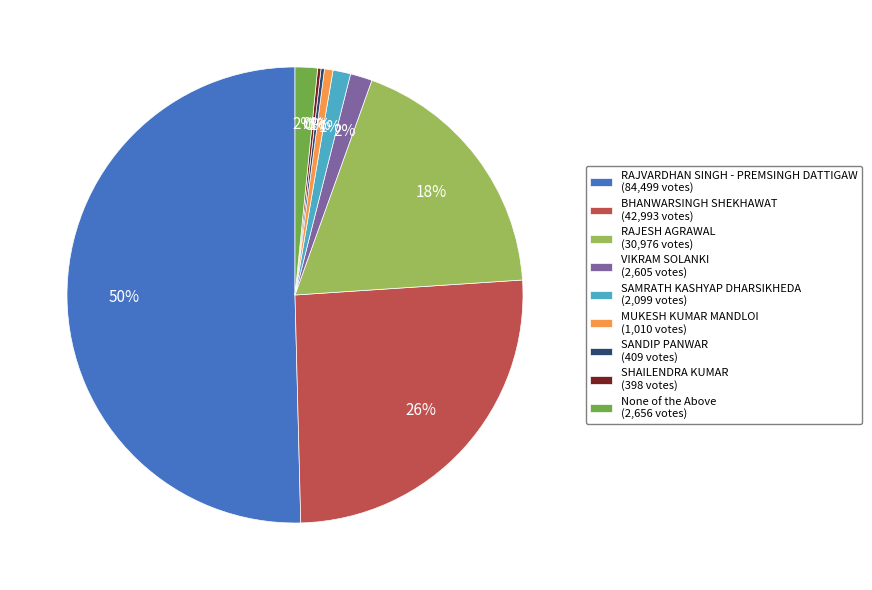

The BHANWARSINGH SHEKHAWAT (42,993 votes) slice represents 26% of the pie. True or false?

True